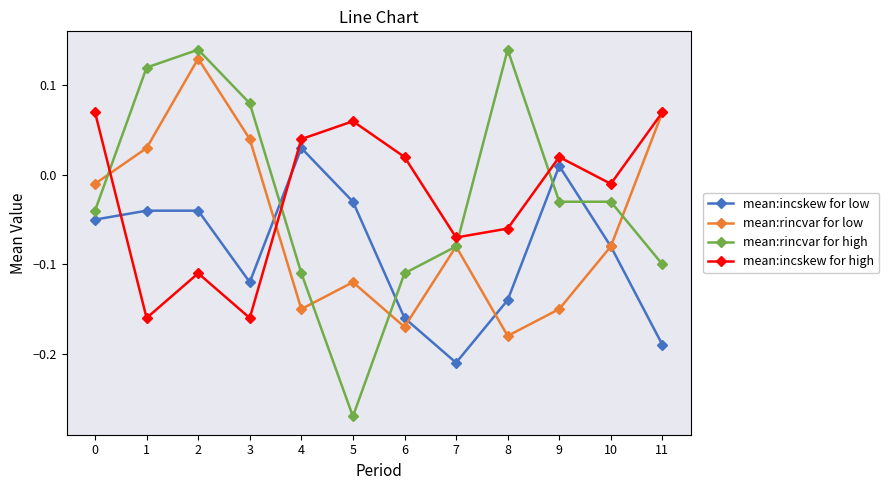

Is the value of mean:rincvar for high at 3 greater than the value of mean:incskew for high at 10?

Yes